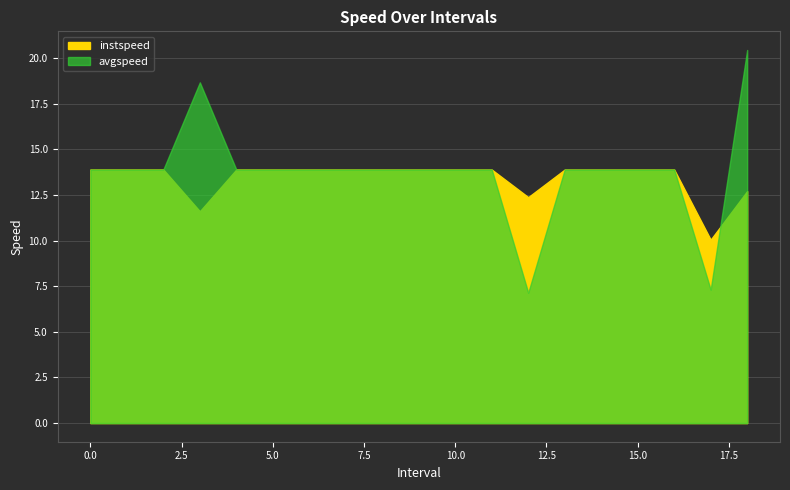

True or false: instspeed has a value of 9.4 at 10.

False